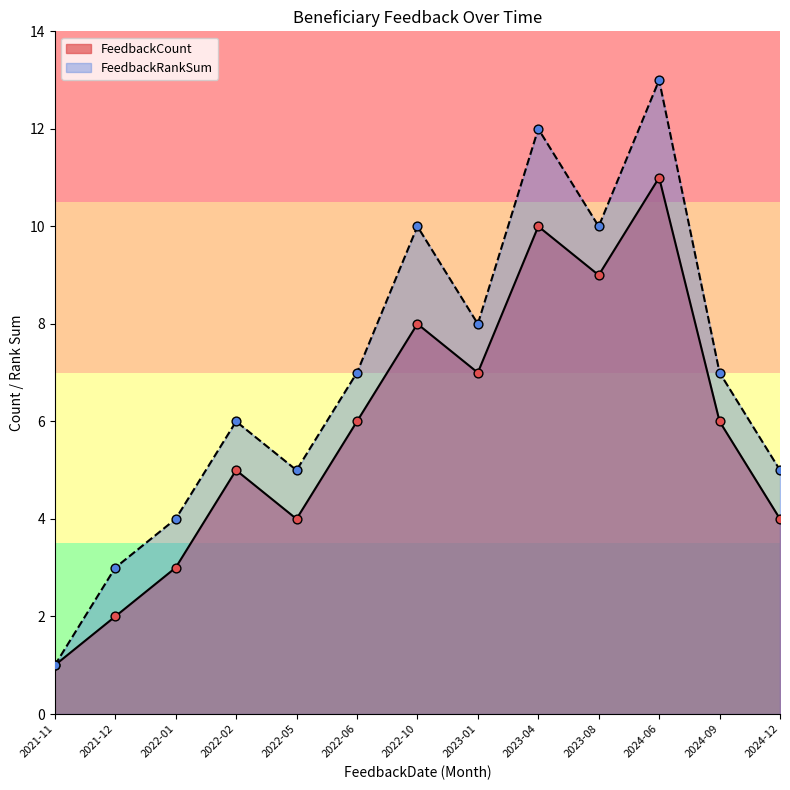

Which series contains the lowest Y value?

FeedbackCount